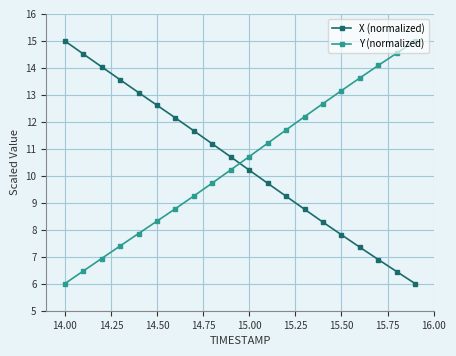

What is the value of the X (normalized) point at the 4th from the left?

13.6